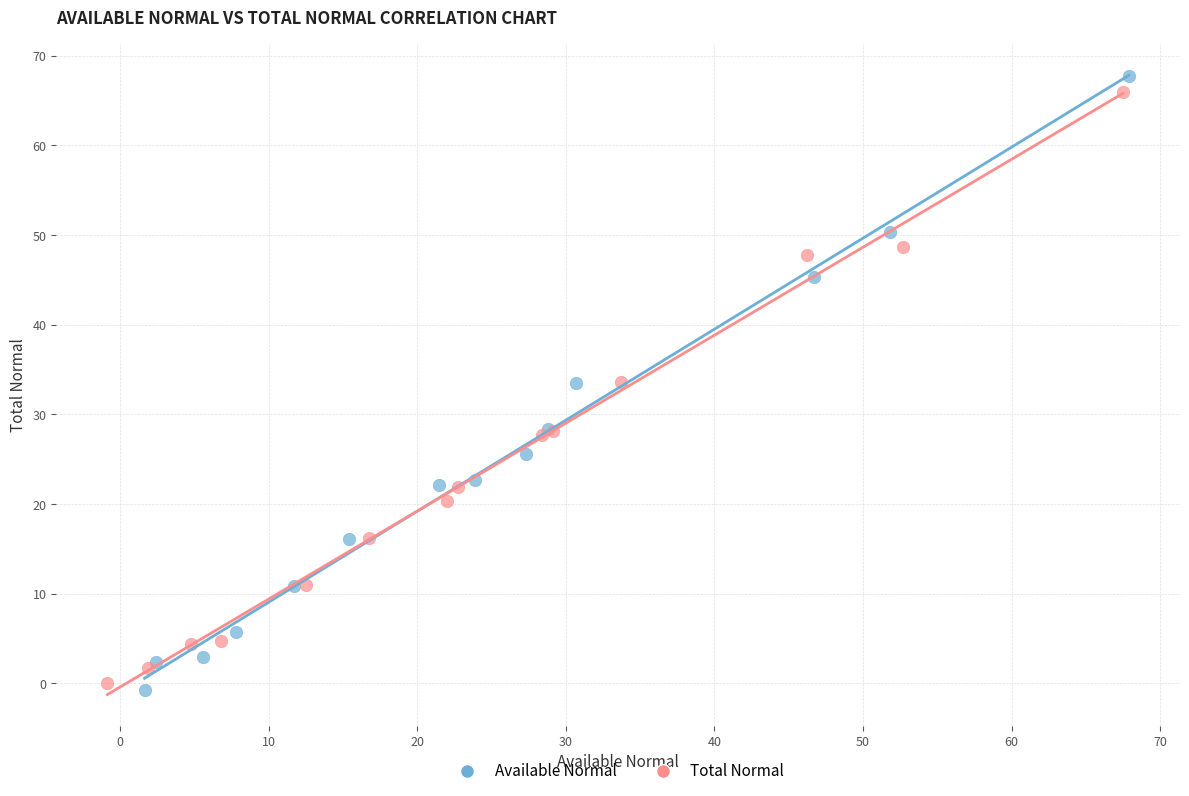

Which series reaches the minimum Y coordinate?

Available Normal